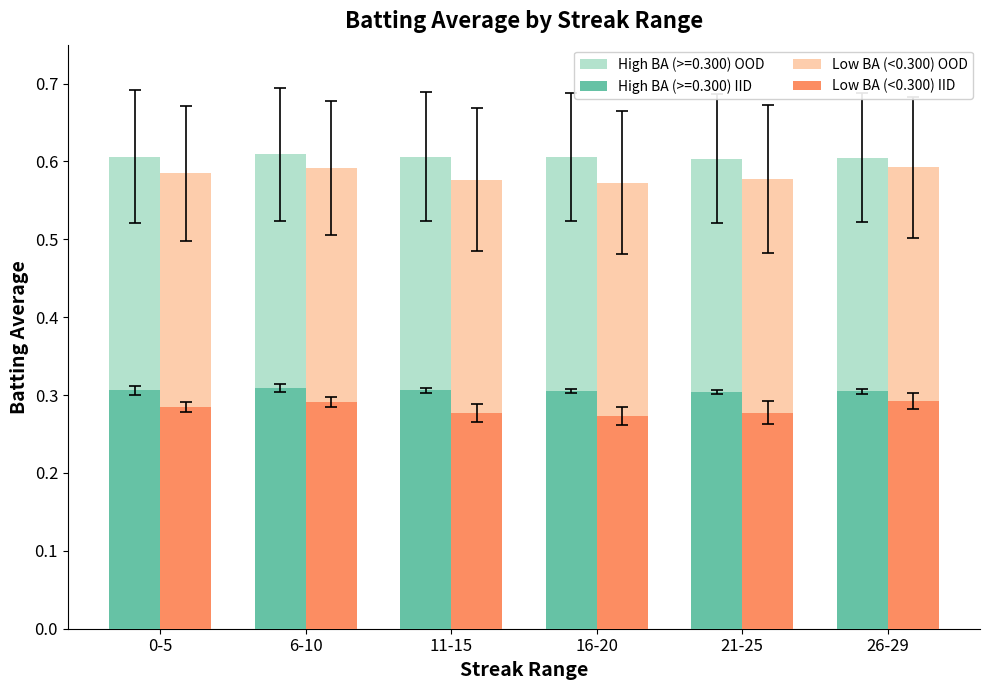

How many bars are there in each group?

4